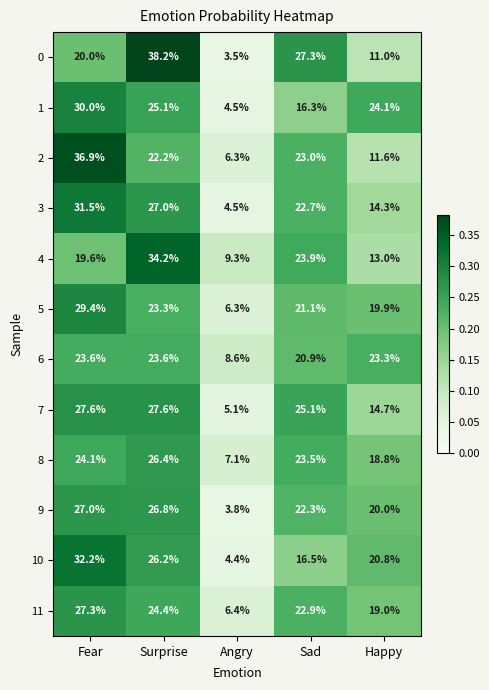

What is the spread (max minus min) of values at Angry?

5.8